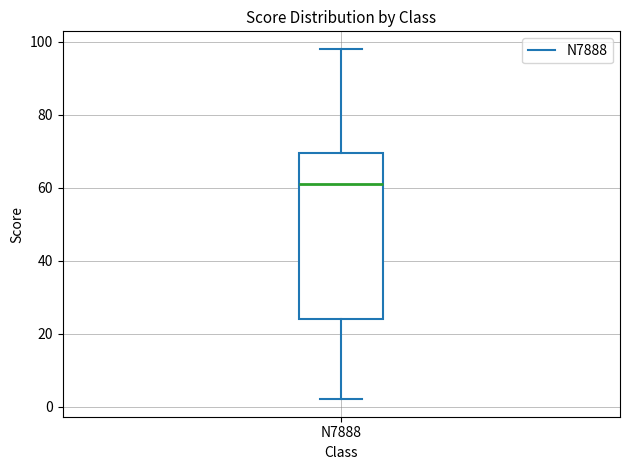

Where is the lower edge of the box for N7888 on the y-axis? The values are not printed on the chart, so give them approximately, as read against the axis.

24